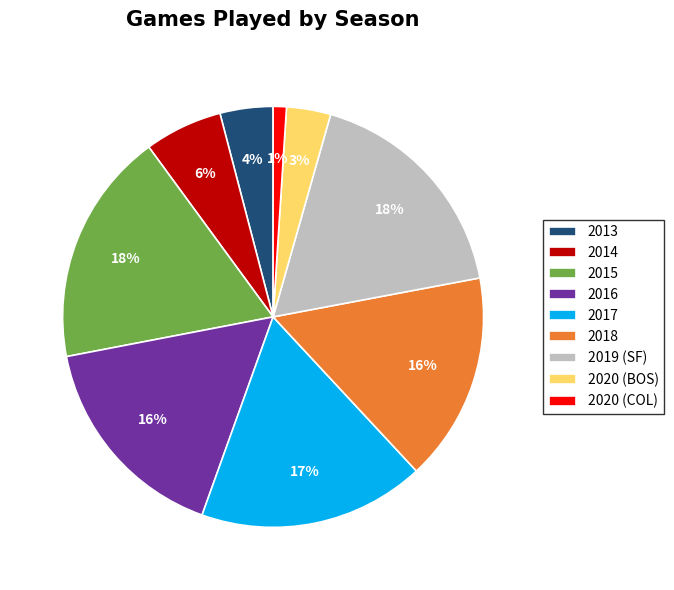

Count the number of slices in the pie.

9